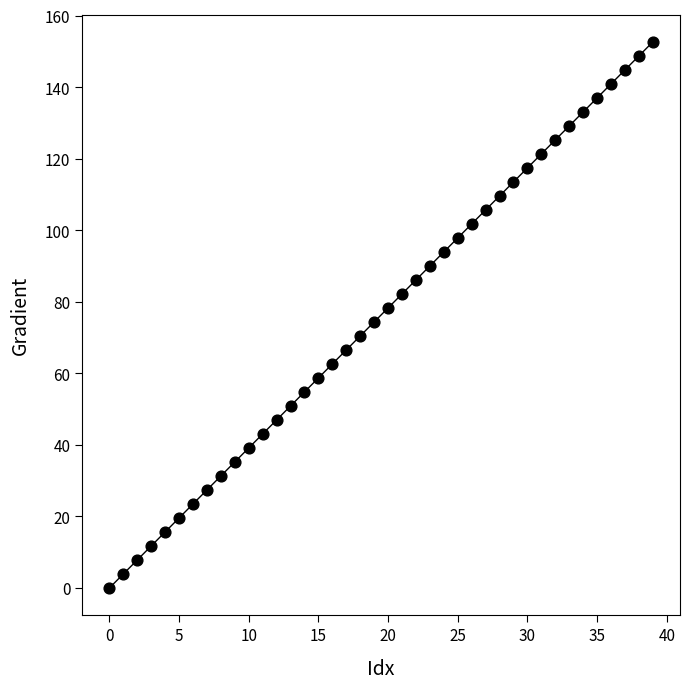

What is the range of Y values (max minus min)?

152.6